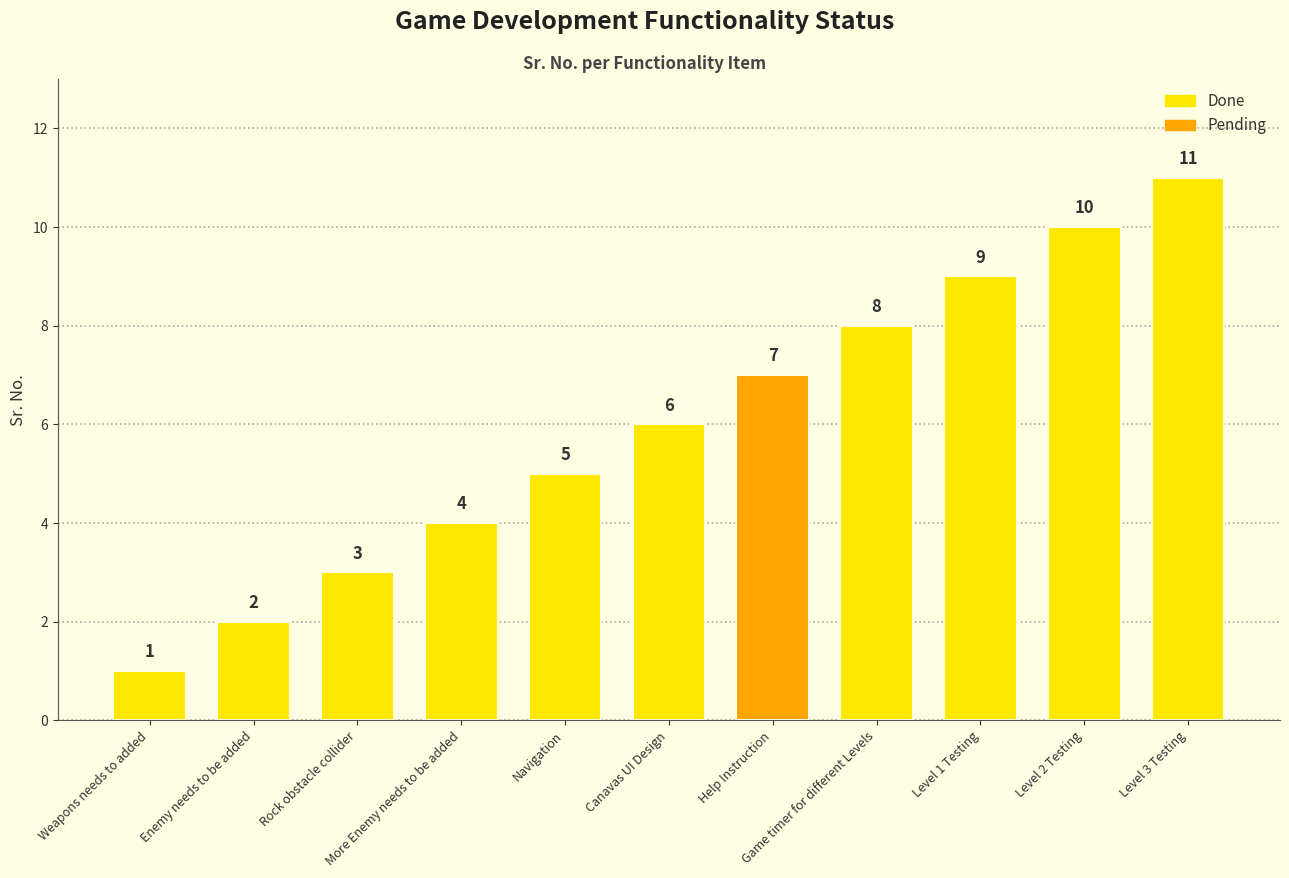

Reading left to right, what are all the values shown in this chart?

Weapons needs to added=1	Enemy needs to be added=2	Rock obstacle collider=3	More Enemy needs to be added=4	Navigation=5	Canavas UI Design=6	Help Instruction=7	Game timer for different Levels=8	Level 1 Testing=9	Level 2 Testing=10	Level 3 Testing=11